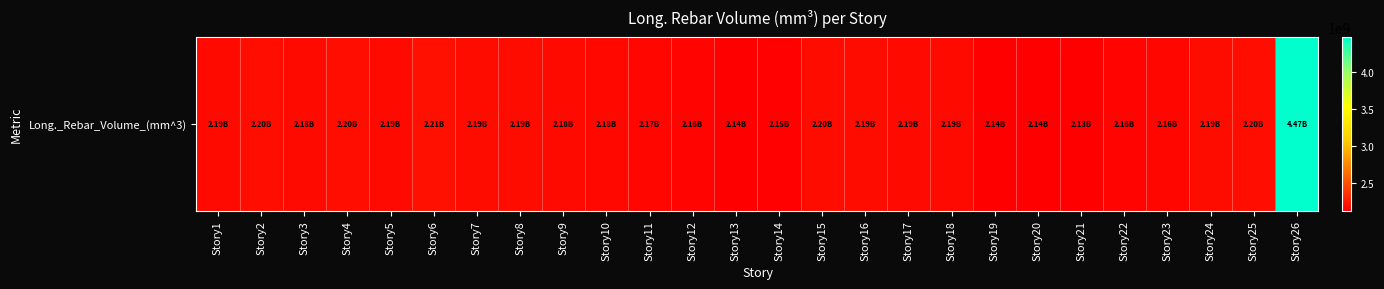

At which category does the chart reach its peak across all series?

Story26